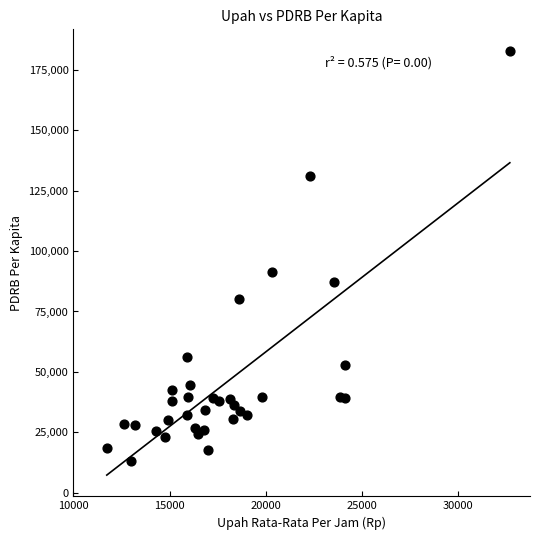

What Y value in the scatter plot is closest to 98103?

91424.2